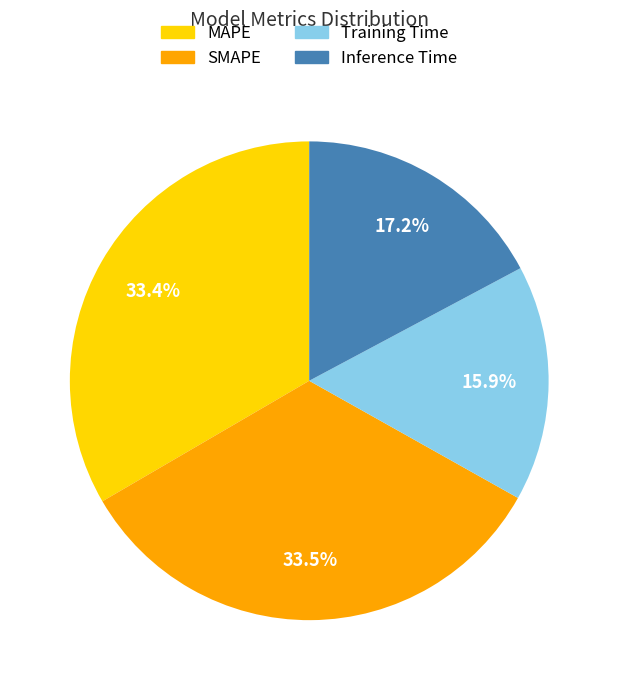

Which slice is the smallest?

Training Time